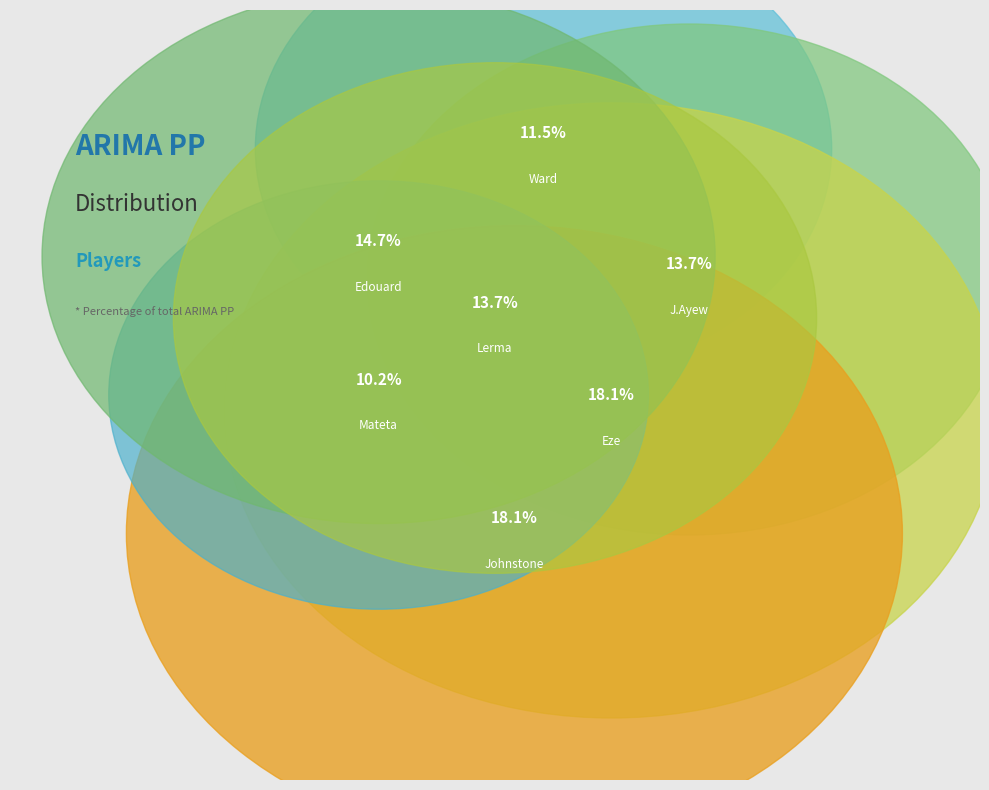

To the nearest percent, what percentage of the pie is Mateta?

10%